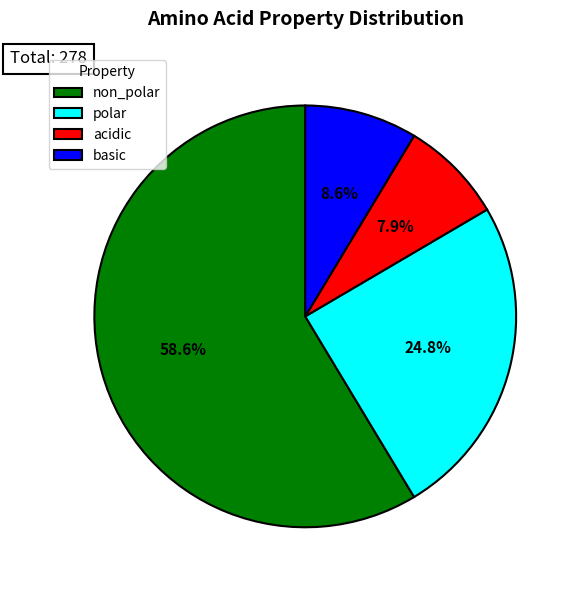

Rank the categories by value from lowest to highest.

acidic, basic, polar, non_polar